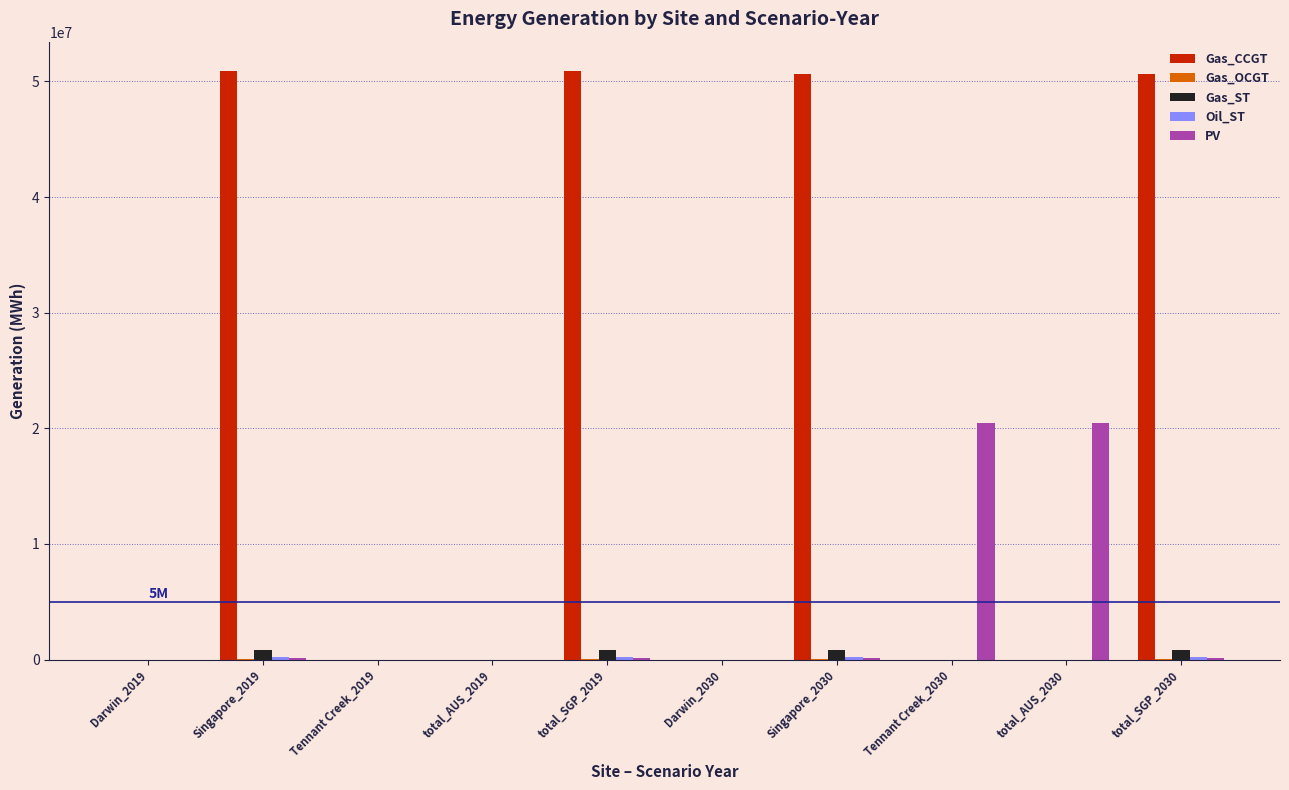

What is the greatest value displayed?

50893289.6